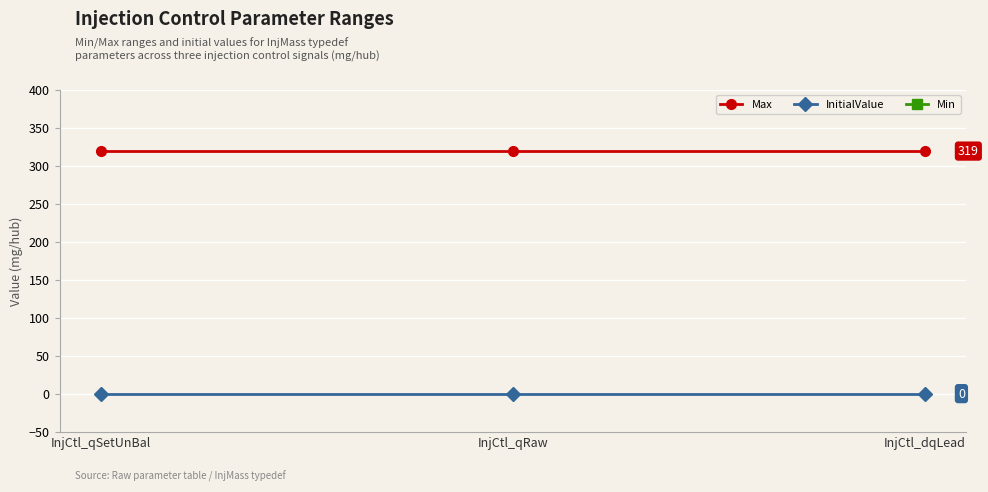

Which category has the highest value in the Max series?

InjCtl_qSetUnBal